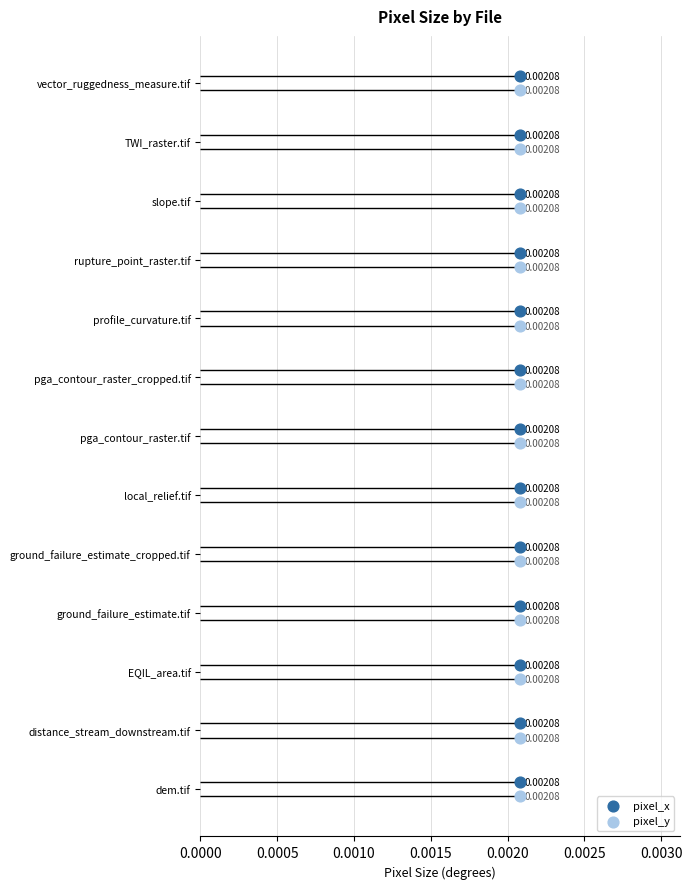

Which series has the largest total across all categories?

pixel_x